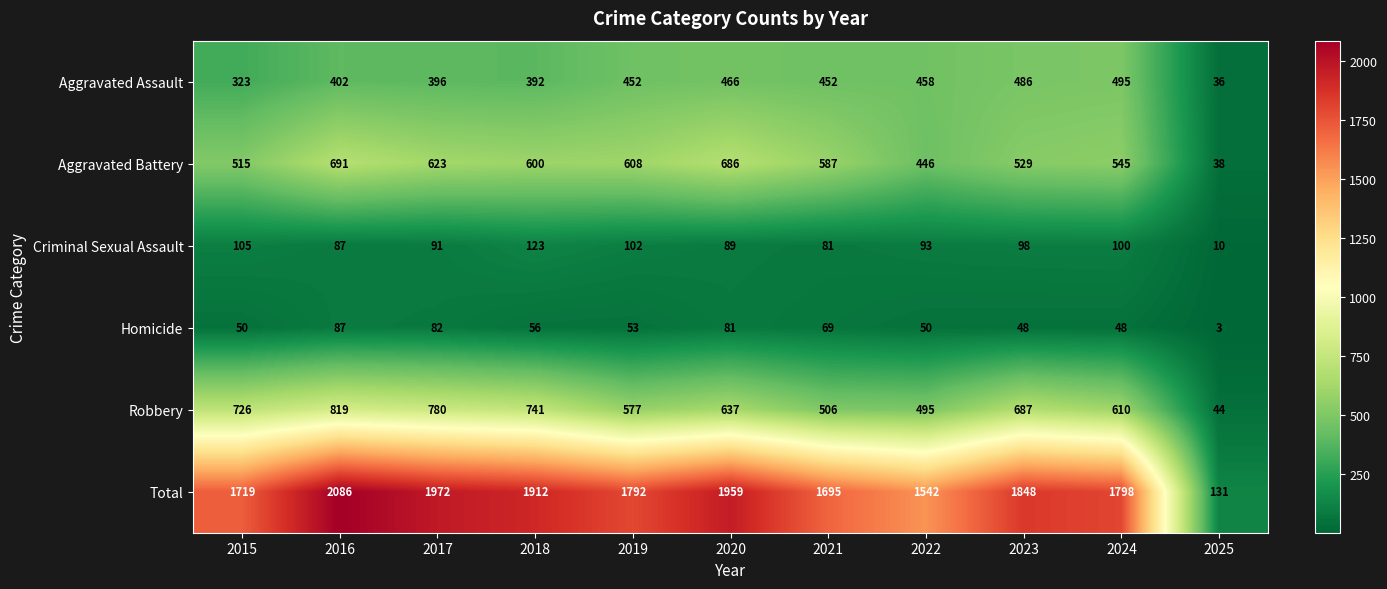

Which series has the largest range (max minus min)?

Total